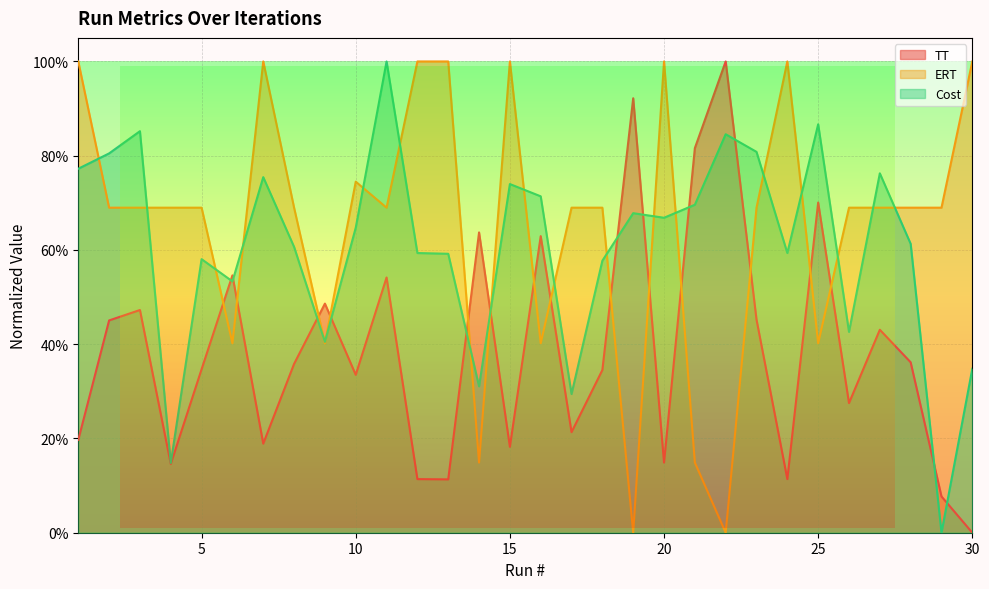

Reading left to right, extract all data points from this chart.

TT: 0.2	0.5	0.5	0.1	0.3	0.5	0.2	0.4	0.5	0.3	0.5	0.1	0.1	0.6	0.2	0.6	0.2	0.3	0.9	0.1	0.8	1.0	0.5	0.1	0.7	0.3	0.4	0.4	0.1	0.0
ERT: 1.0	0.7	0.7	0.7	0.7	0.4	1.0	0.7	0.4	0.7	0.7	1.0	1.0	0.1	1.0	0.4	0.7	0.7	0.0	1.0	0.1	0.0	0.7	1.0	0.4	0.7	0.7	0.7	0.7	1.0
Cost: 0.8	0.8	0.9	0.1	0.6	0.5	0.8	0.6	0.4	0.6	1.0	0.6	0.6	0.3	0.7	0.7	0.3	0.6	0.7	0.7	0.7	0.8	0.8	0.6	0.9	0.4	0.8	0.6	0.0	0.3